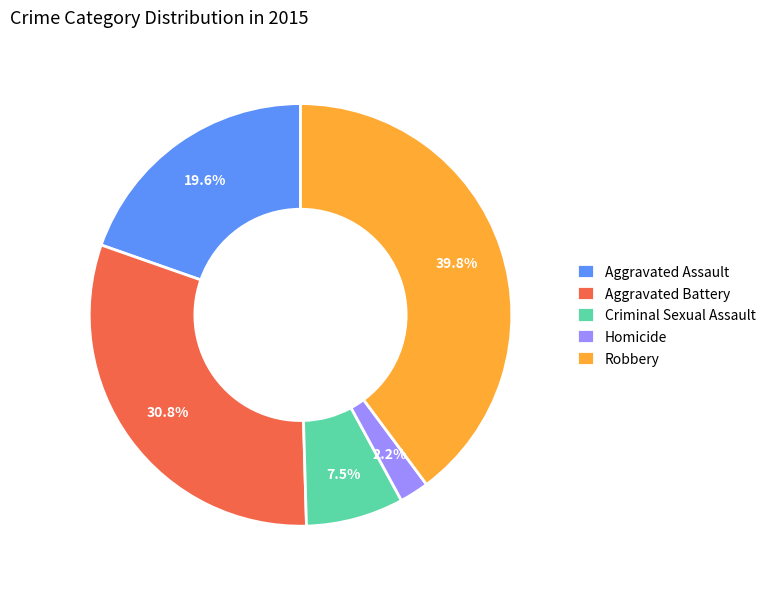

Between Aggravated Assault and Aggravated Battery, which is larger?

Aggravated Battery